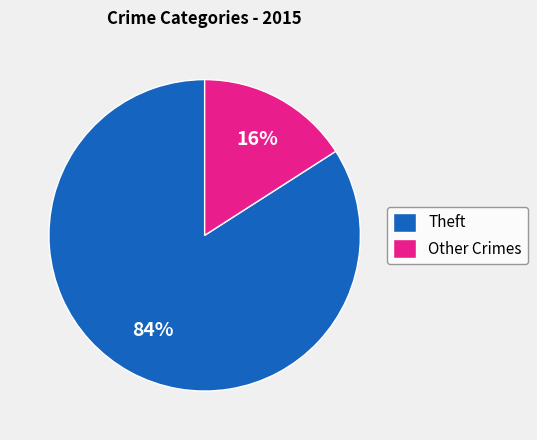

Count the number of slices in the pie.

2